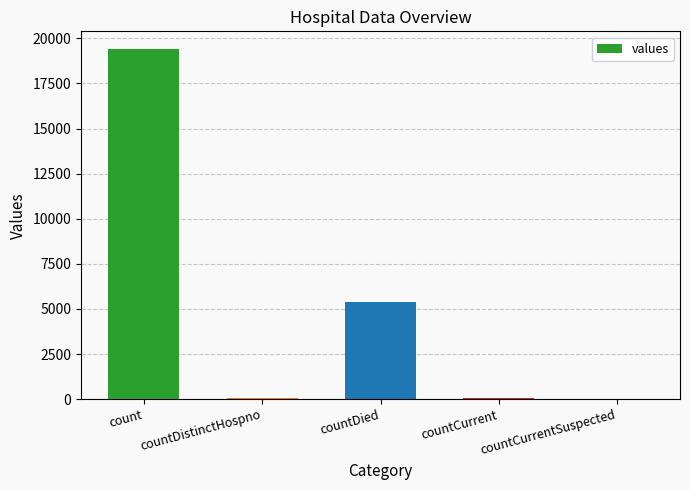

At which category does the chart reach its peak across all series?

count